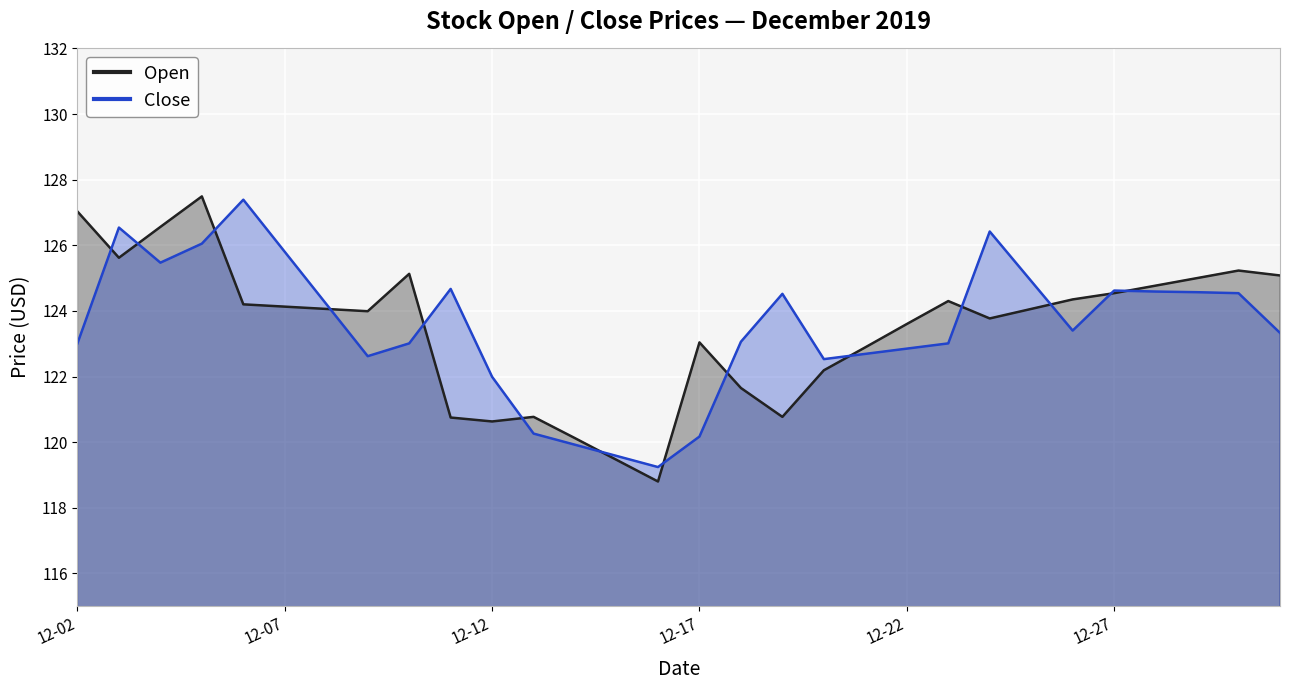

Which category has the highest value in the Close series?

2019-12-06